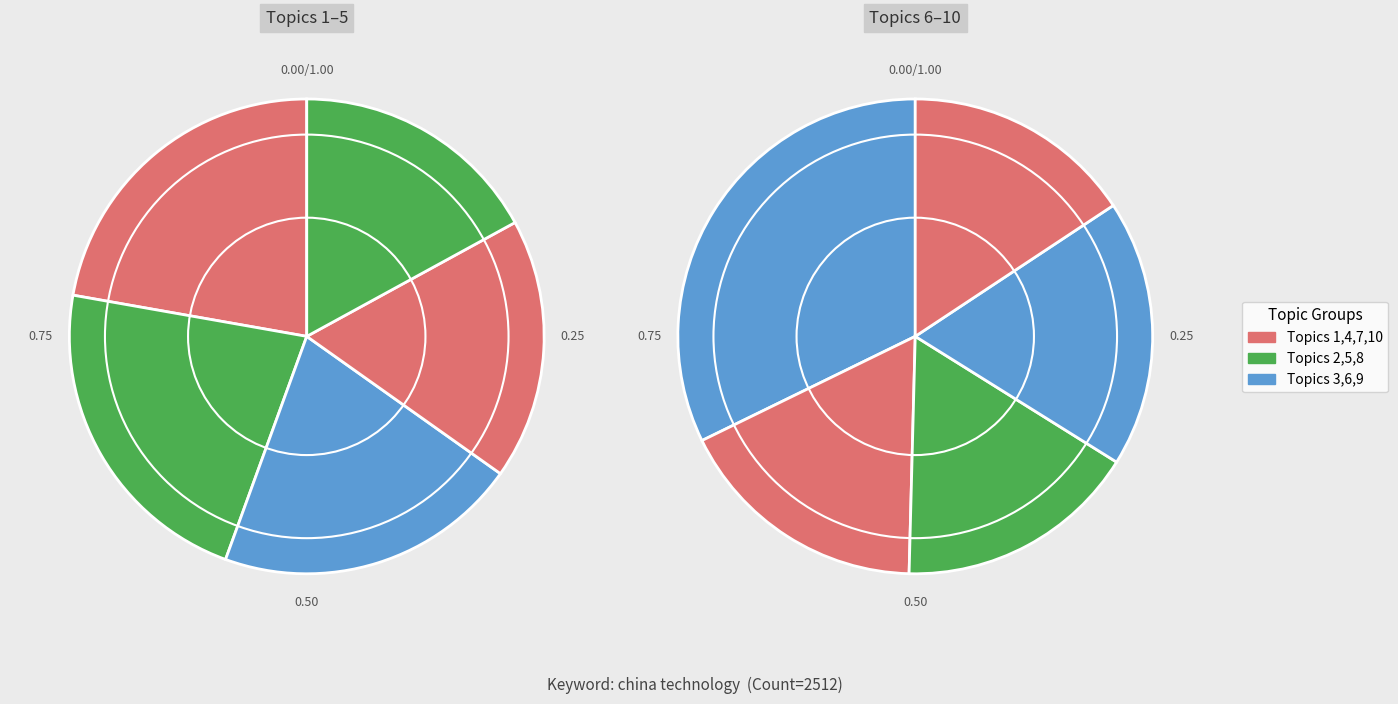

Is Topic 4 the majority of the pie?

No